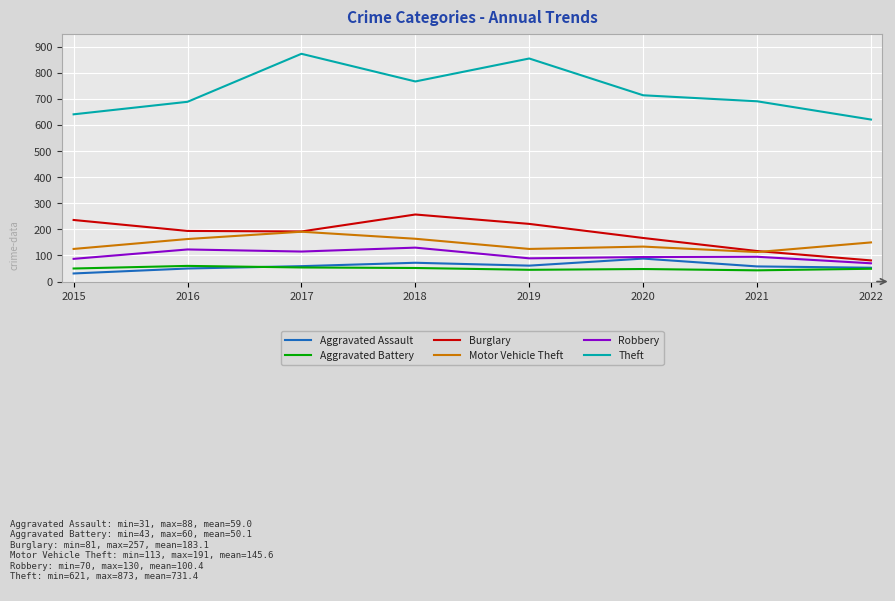

List the series in order of their peak value, highest first.

Theft, Burglary, Motor Vehicle Theft, Robbery, Aggravated Assault, Aggravated Battery